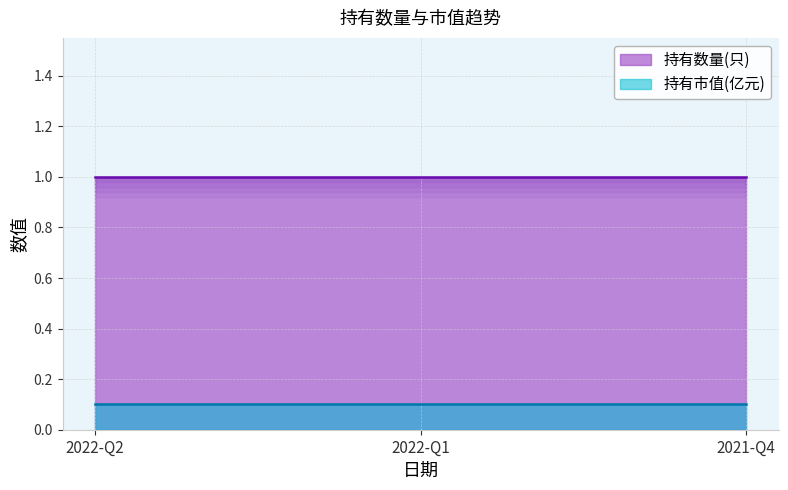

At which category is the sum across all series the highest?

2022-Q2